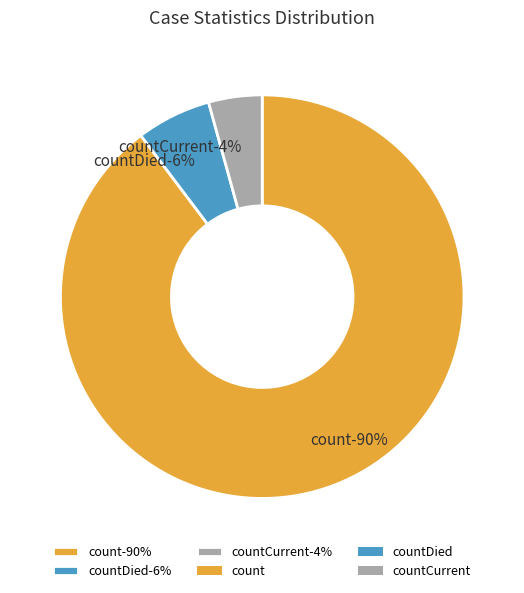

True or false: countDied accounts for 6% of the total.

True